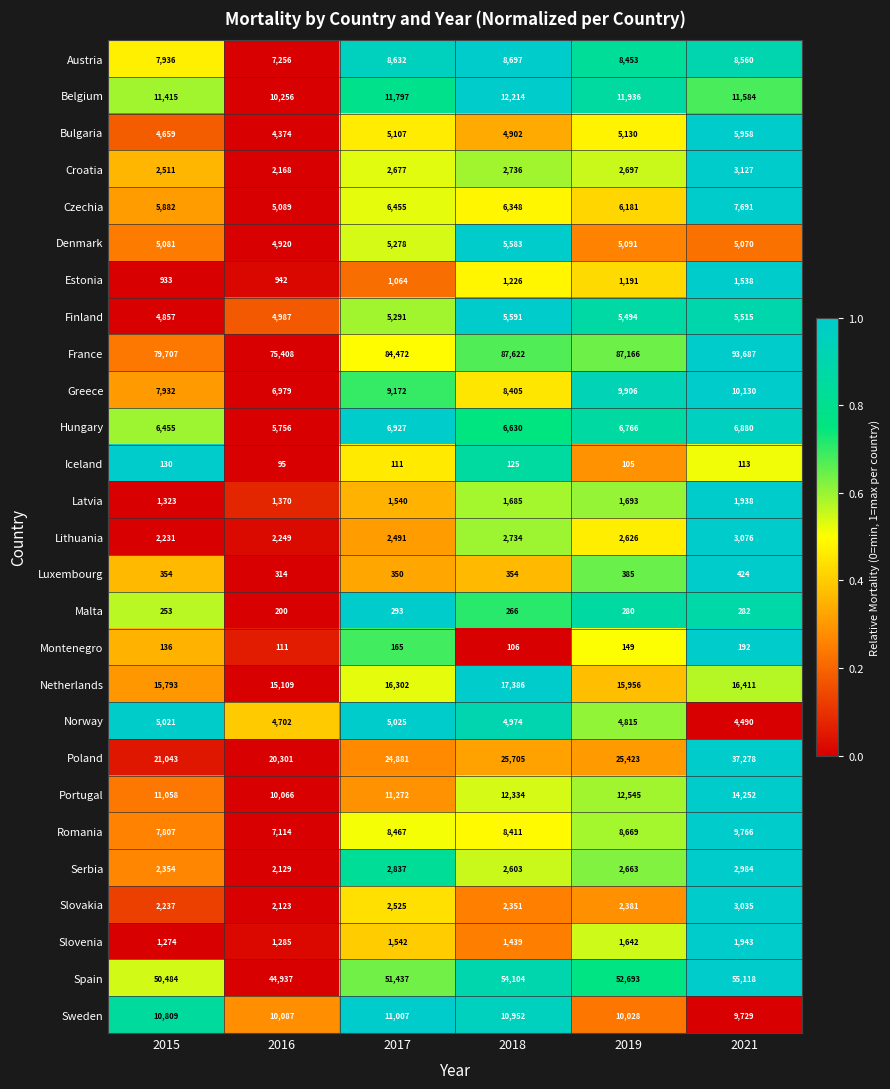

What is the difference between the maximum and second lowest values in the Denmark series?

513